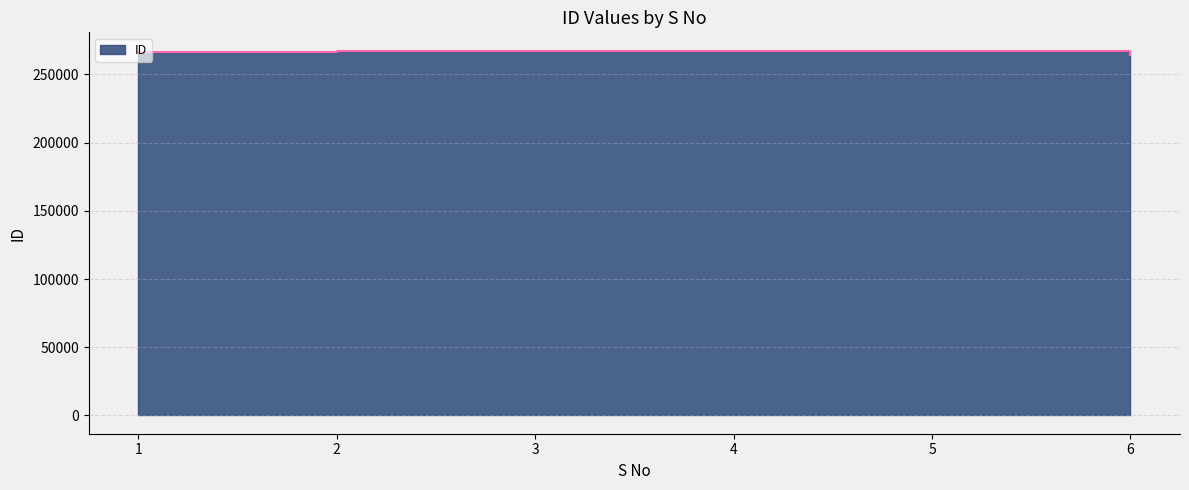

What is the value of the 5th point from the left?

267506